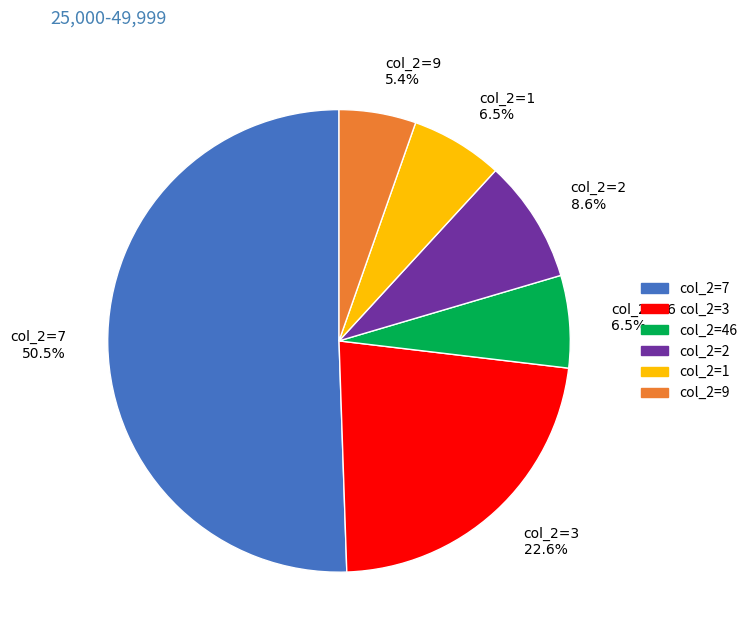

How many slices are in this pie chart?

6